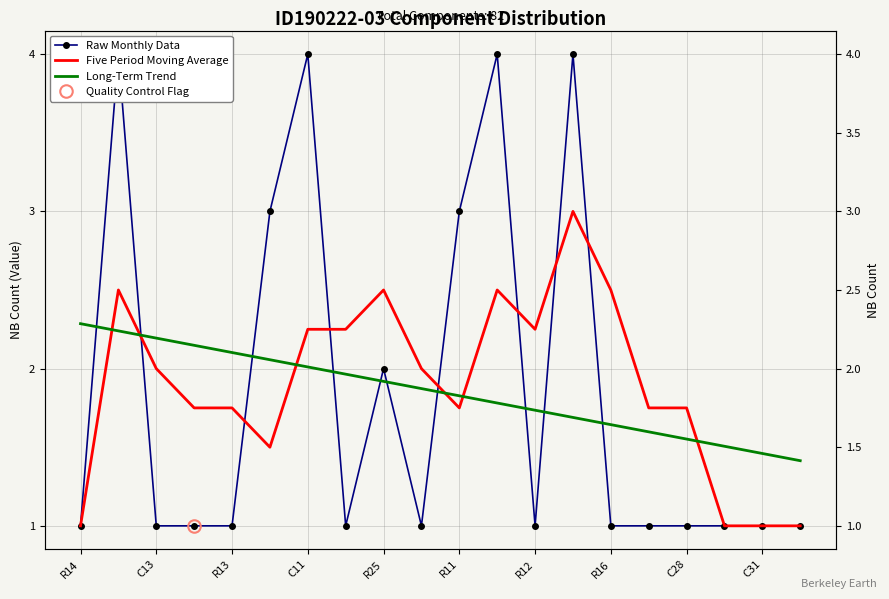

Which series has the largest total across all categories?

Five Period Moving Average